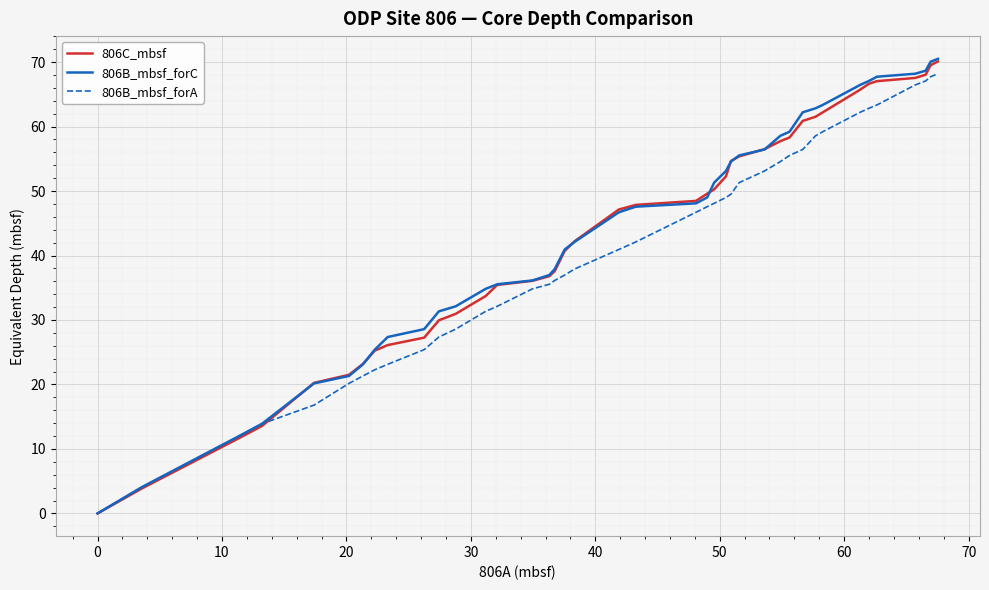

What is the maximum value for 806B_mbsf_forA?

68.2